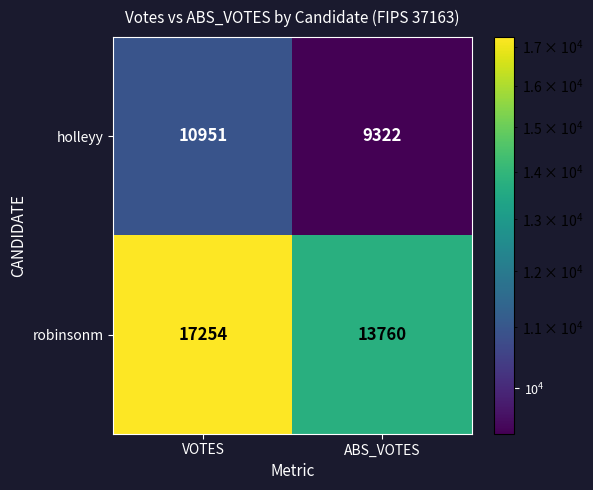

The value of holleyy at ABS_VOTES is 9322. True or false?

True